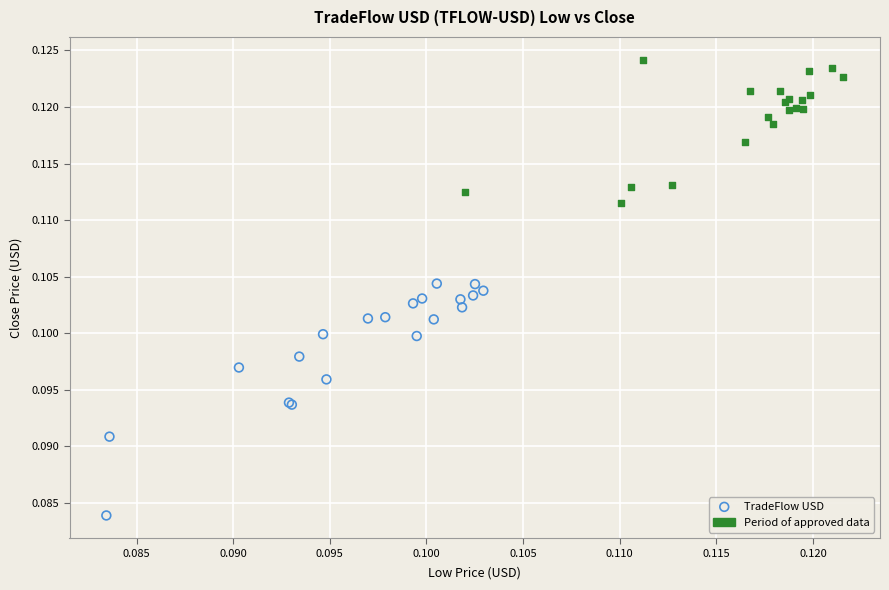

Which series has the widest spread of Y values?

TradeFlow USD